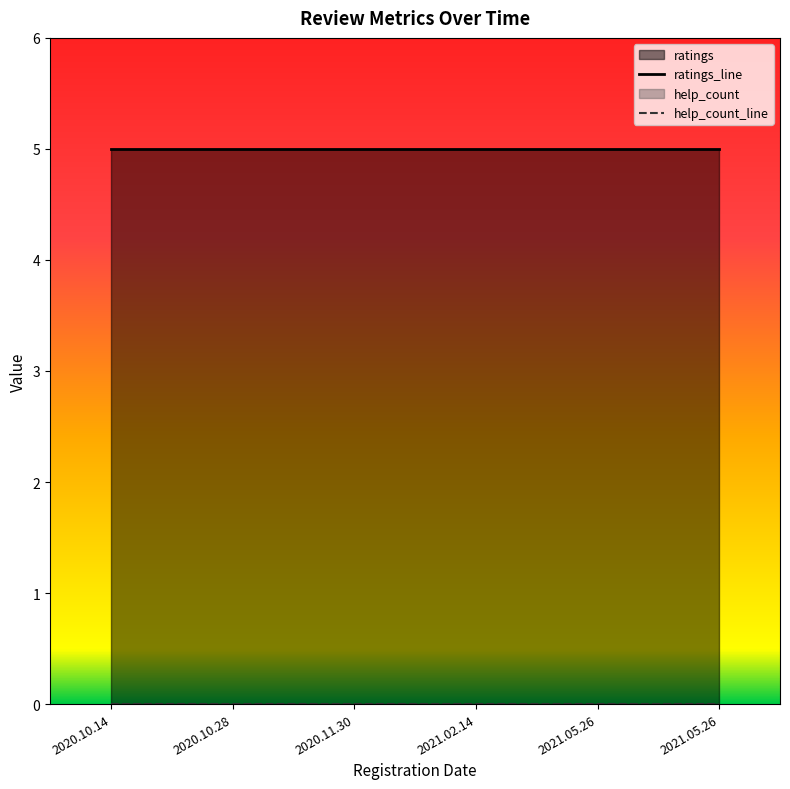

Which series has the widest spread of values?

ratings